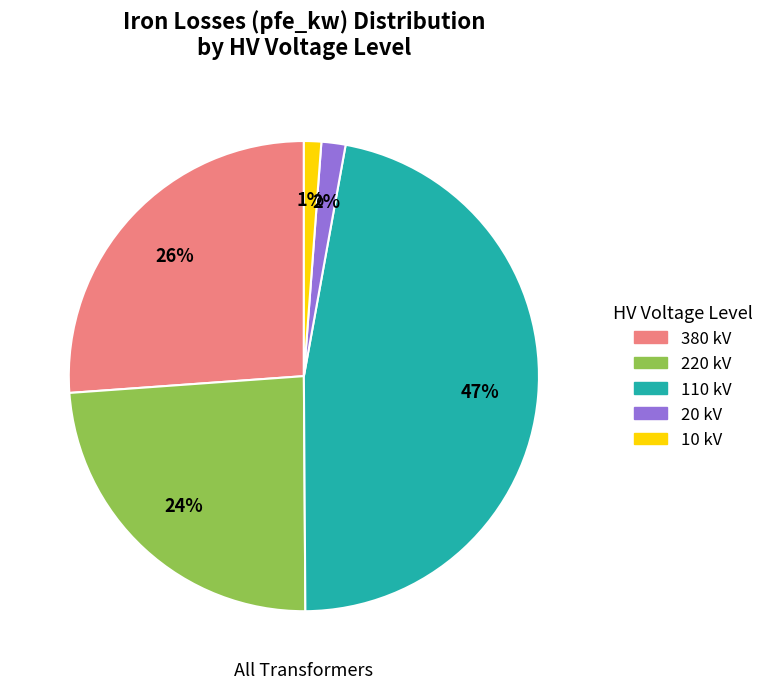

To the nearest percent, what is the difference between the 220 and 110 slice percentages?

23%